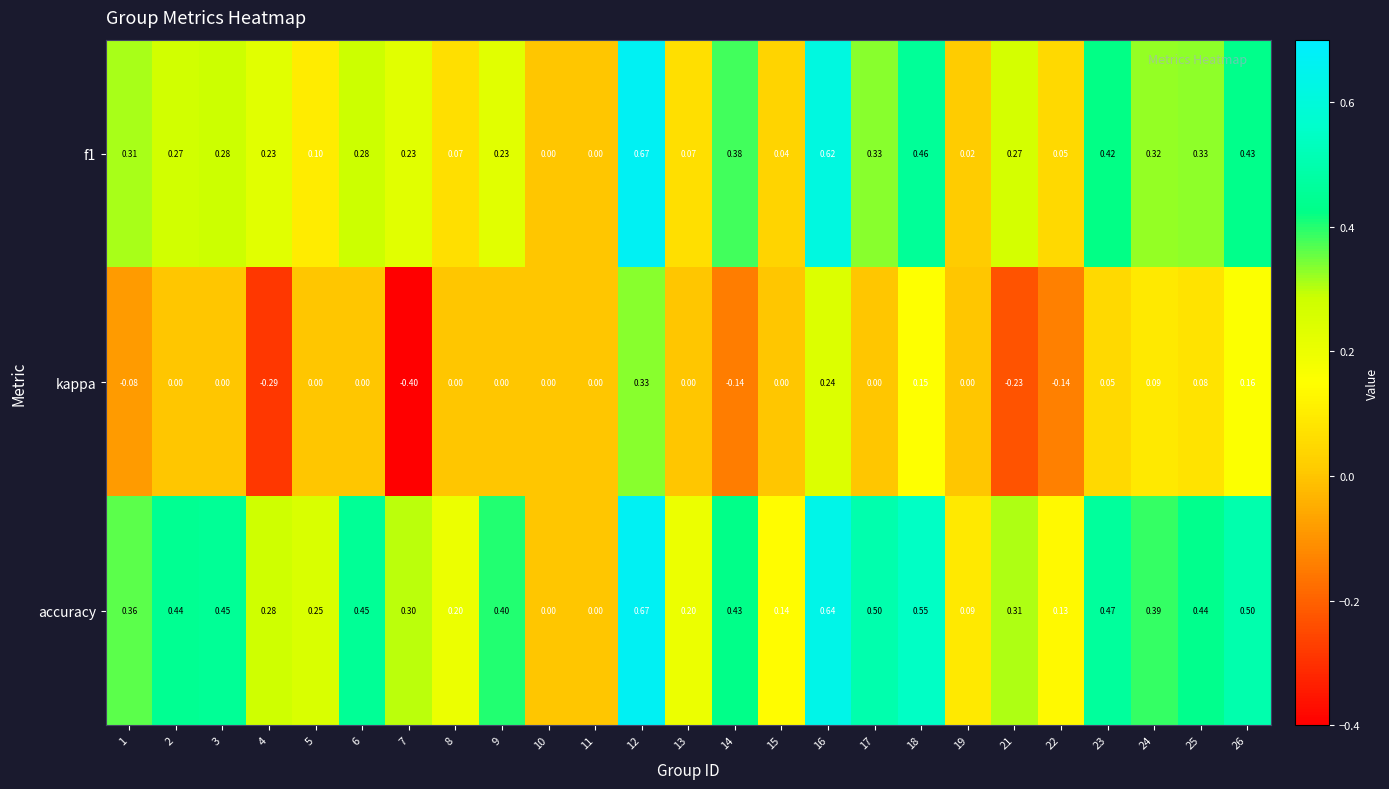

How many values in accuracy are above zero?

23